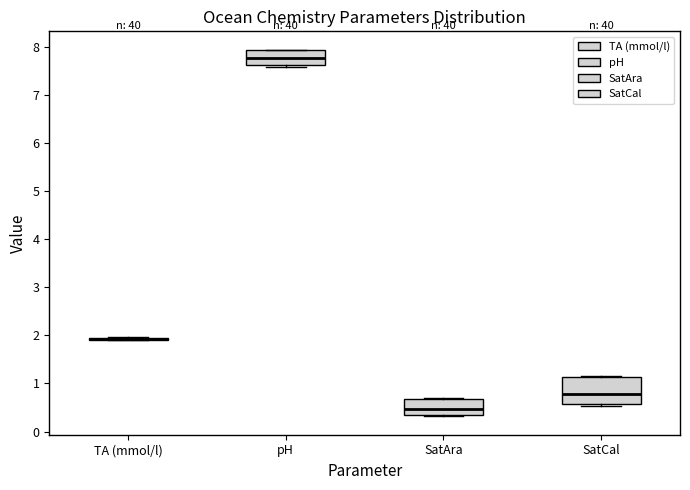

Reading left to right, transcribe this box plot: for each box, give where its median line is, the range the box spans, and where its two whiskers end, as read against the y-axis. The values are not printed on the chart, so give them approximately, as read against the axis.

TA (mmol/l): box collapsed to a line at 1.9, whiskers 1.9 to 2.0
pH: median 7.8, box 7.6 to 7.9, whiskers 7.6 (just below the box's lower edge) to 7.9
SatAra: median 0.5, box 0.3 to 0.7, whiskers 0.3 to 0.7
SatCal: median 0.8, box 0.6 to 1.1, whiskers 0.5 to 1.1